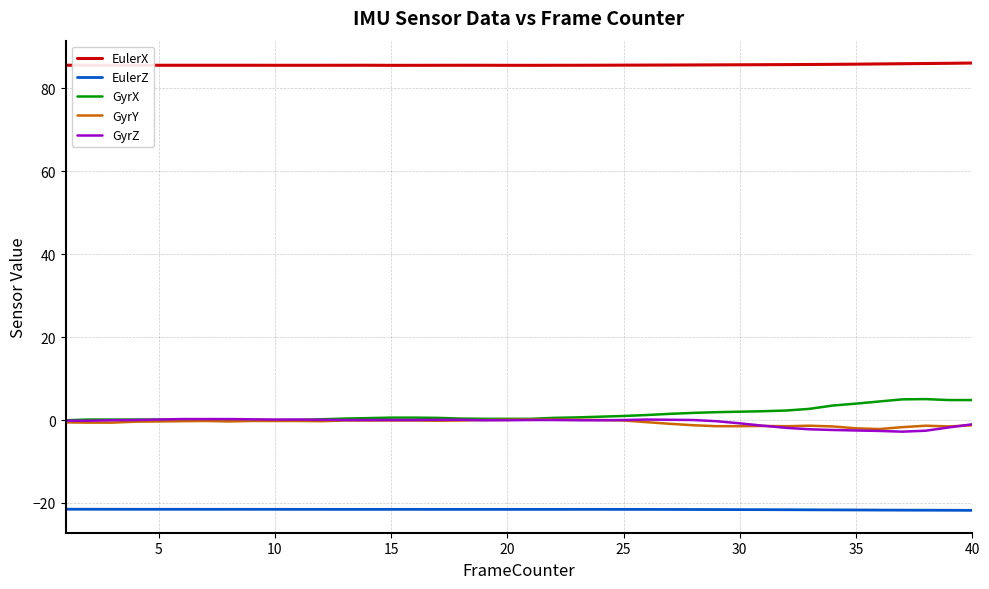

What is the greatest value displayed?

86.1